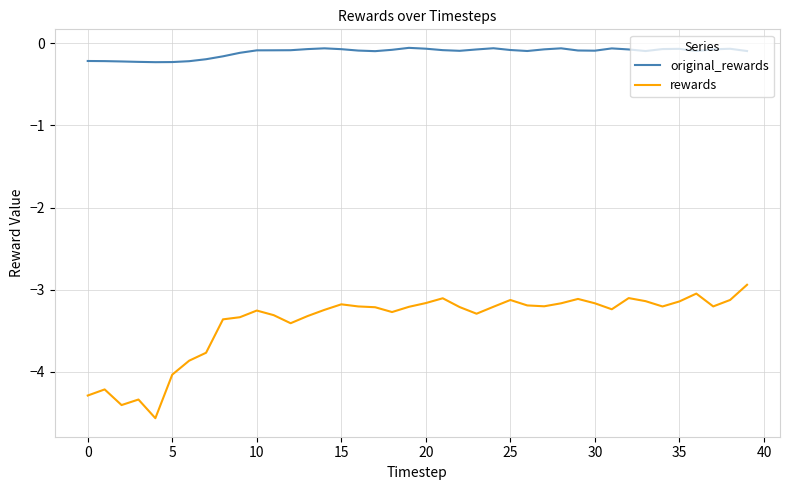

Does the chart display data point markers on the line(s)?

No